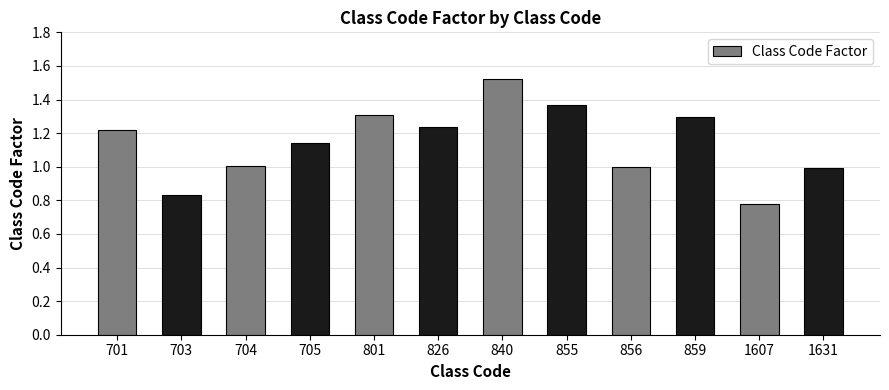

Approximately how many times larger is the value at 1607 compared to 855?

0.6